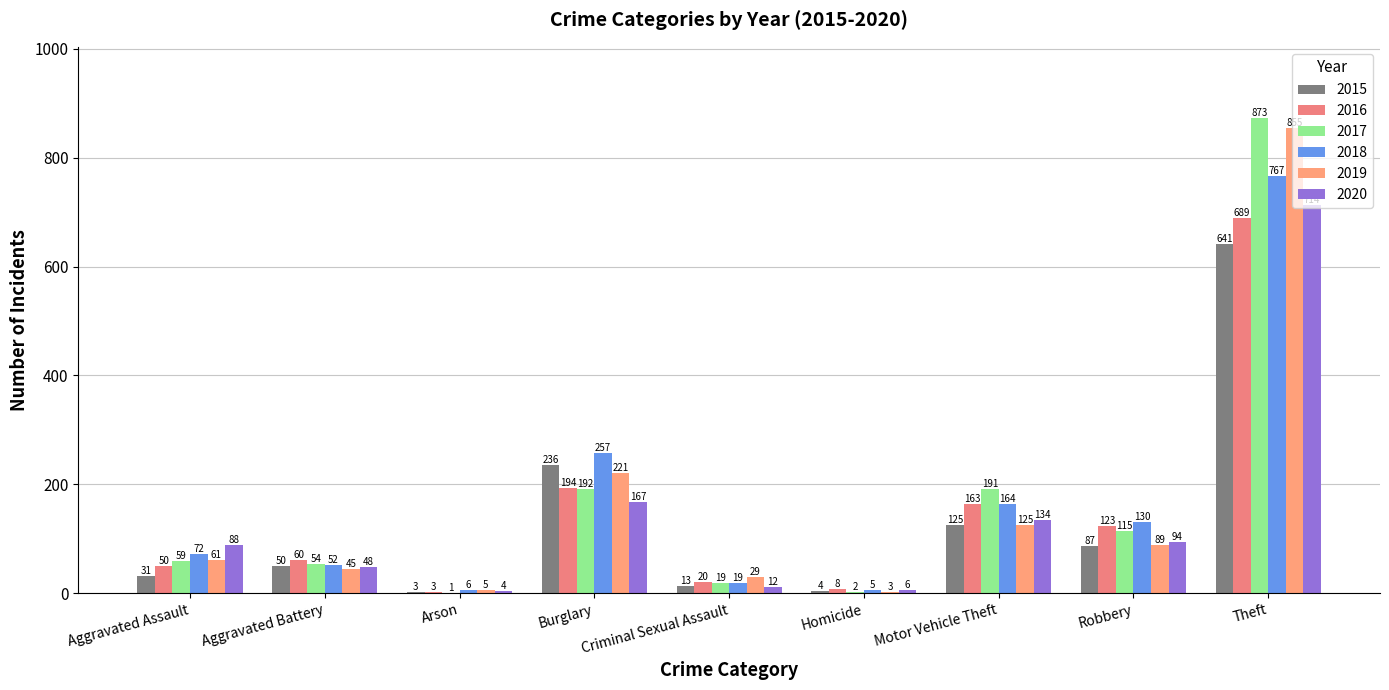

Reading left to right, extract all data points from this chart.

2015: Aggravated Assault=31	Aggravated Battery=50	Arson=3	Burglary=236	Criminal Sexual Assault=13	Homicide=4	Motor Vehicle Theft=125	Robbery=87	Theft=641
2016: Aggravated Assault=50	Aggravated Battery=60	Arson=3	Burglary=194	Criminal Sexual Assault=20	Homicide=8	Motor Vehicle Theft=163	Robbery=123	Theft=689
2017: Aggravated Assault=59	Aggravated Battery=54	Arson=1	Burglary=192	Criminal Sexual Assault=19	Homicide=2	Motor Vehicle Theft=191	Robbery=115	Theft=873
2018: Aggravated Assault=72	Aggravated Battery=52	Arson=6	Burglary=257	Criminal Sexual Assault=19	Homicide=5	Motor Vehicle Theft=164	Robbery=130	Theft=767
2019: Aggravated Assault=61	Aggravated Battery=45	Arson=5	Burglary=221	Criminal Sexual Assault=29	Homicide=3	Motor Vehicle Theft=125	Robbery=89	Theft=855
2020: Aggravated Assault=88	Aggravated Battery=48	Arson=4	Burglary=167	Criminal Sexual Assault=12	Homicide=6	Motor Vehicle Theft=134	Robbery=94	Theft=714